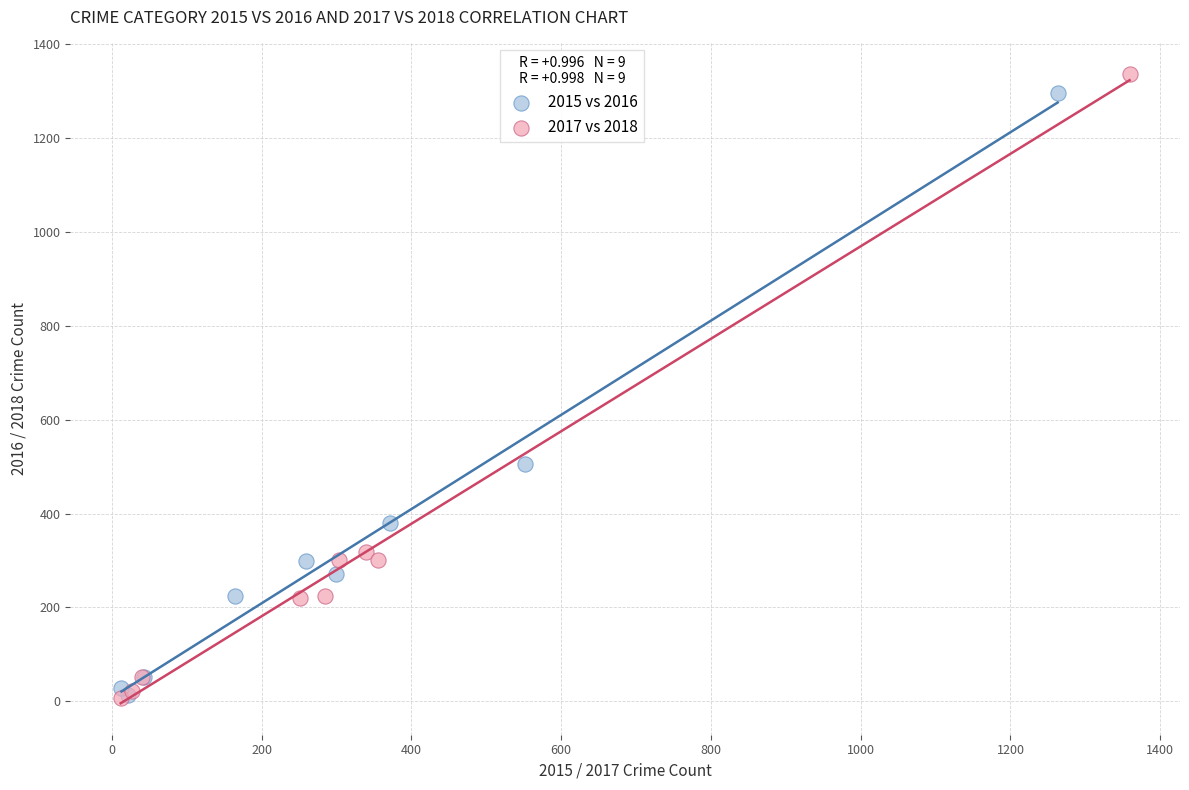

Which series reaches the maximum Y coordinate?

2017 vs 2018